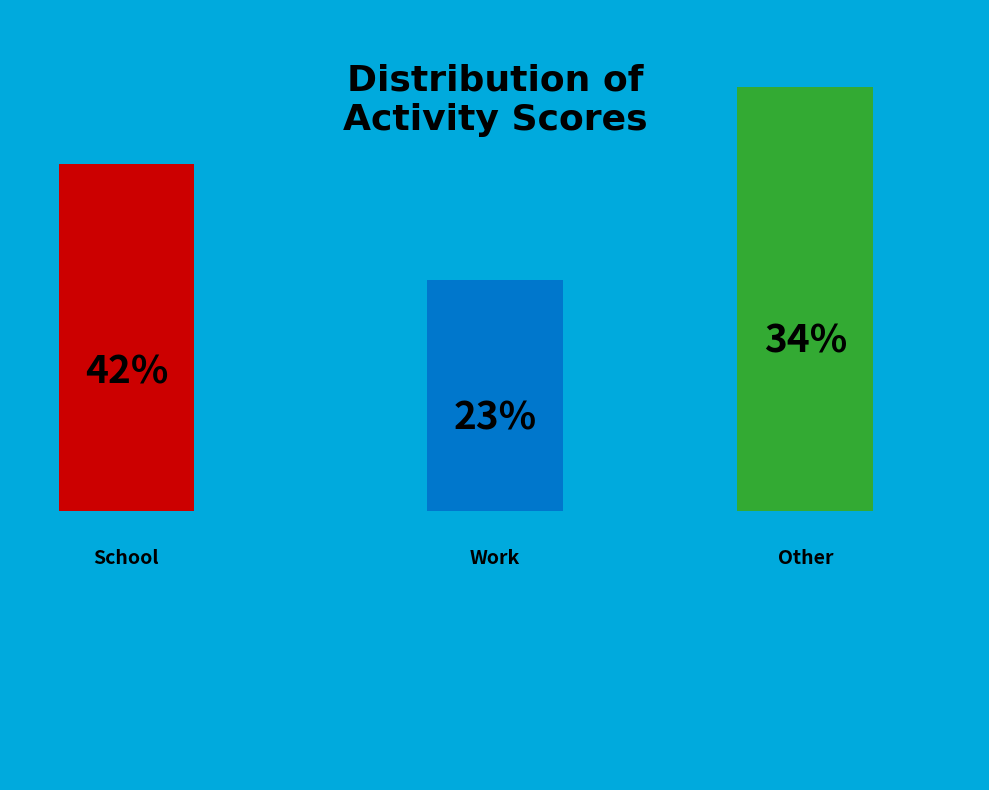

Rank the series by their average value, from lowest to highest.

work, other, school